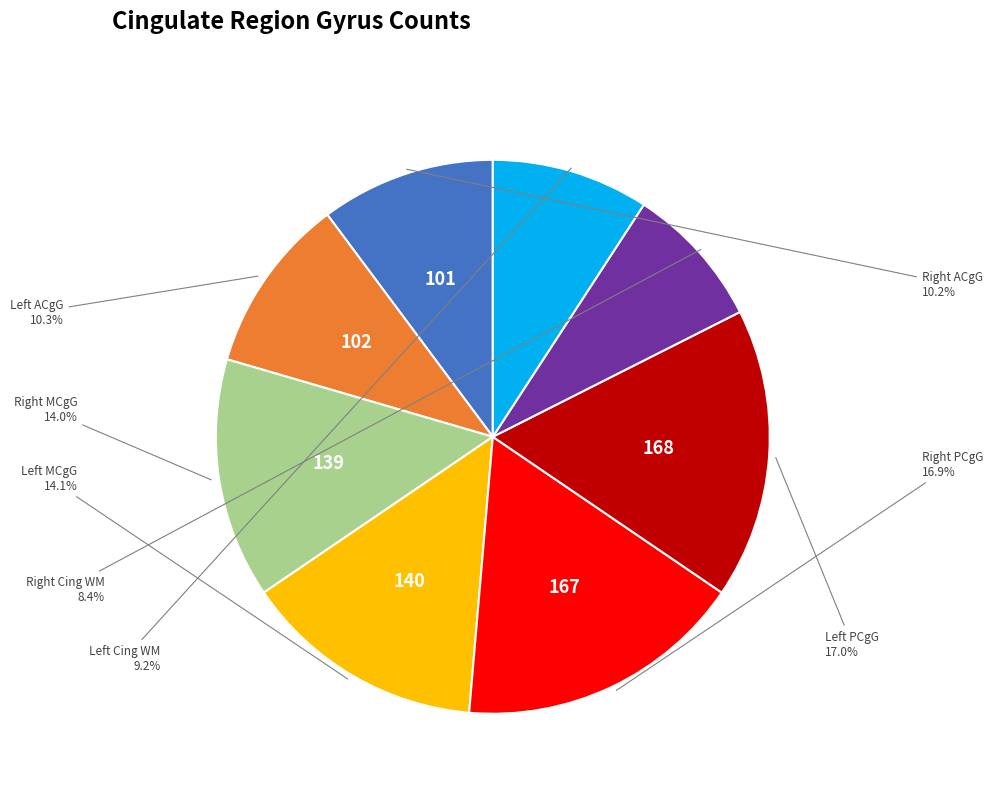

What is the smallest slice in the pie chart?

Right Cing WM